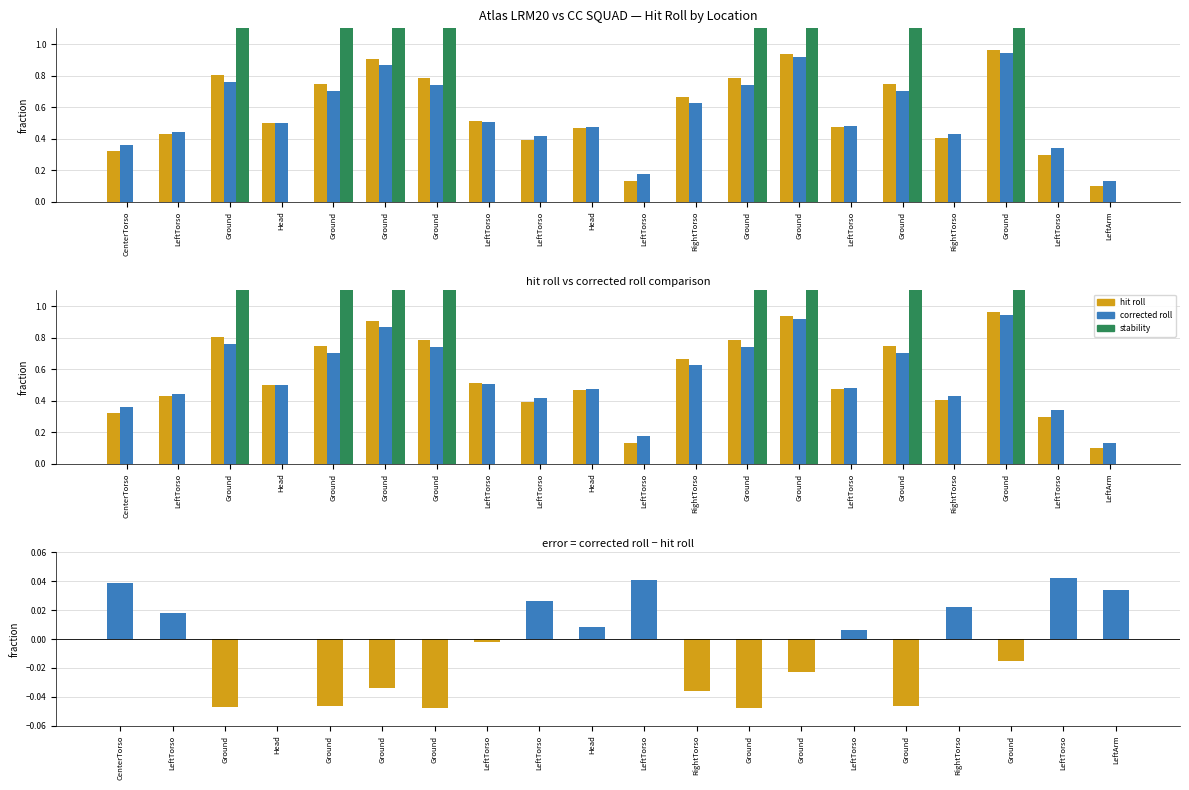

Which category has the highest value in the stability series?

Ground